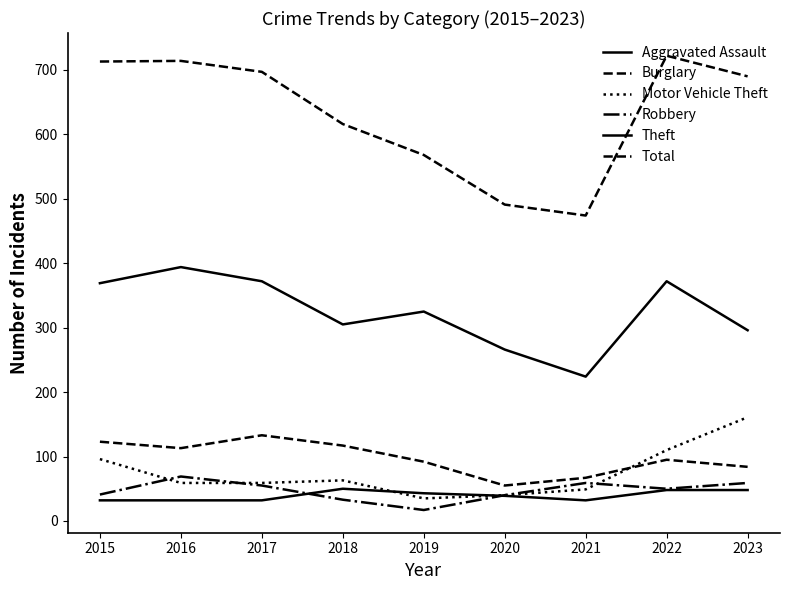

At which category does the chart reach its minimum across all series?

2019